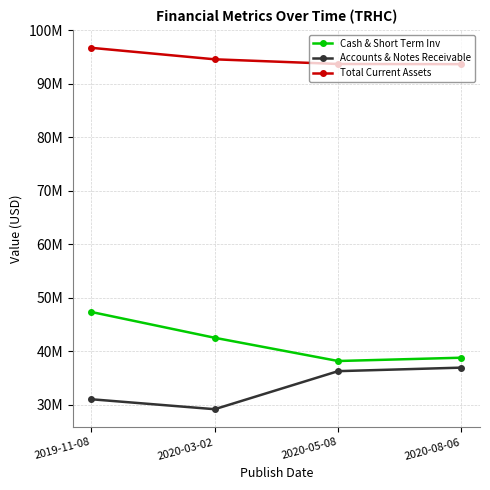

Is this an area chart (filled region under the line)?

No